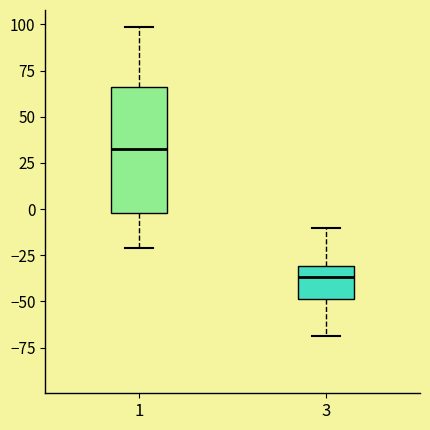

Reading left to right, transcribe this box plot: for each box, give where its median line is, the range the box spans, and where its two whiskers end, as read against the y-axis. The values are not printed on the chart, so give them approximately, as read against the axis.

1: median 30, box 0 to 65, whiskers -20 to 100
3: median -35, box -50 to -30, whiskers -70 to -10